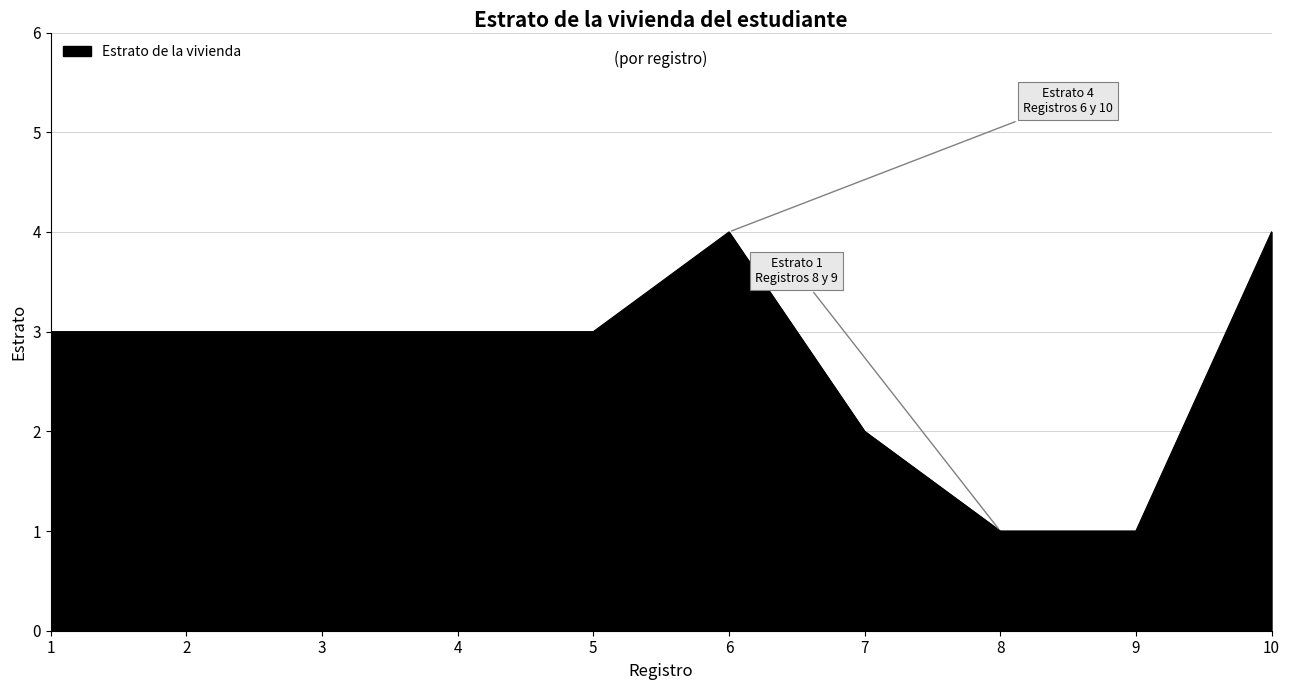

What is the greatest value displayed?

4